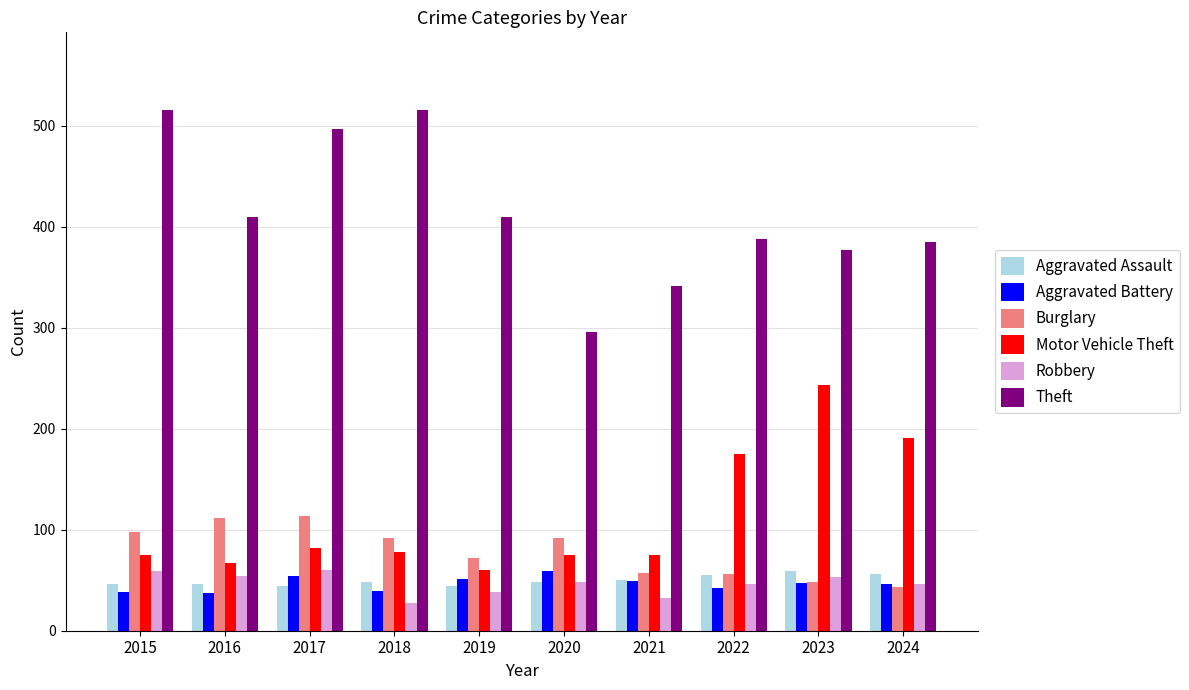

Which series has the largest range (max minus min)?

Theft